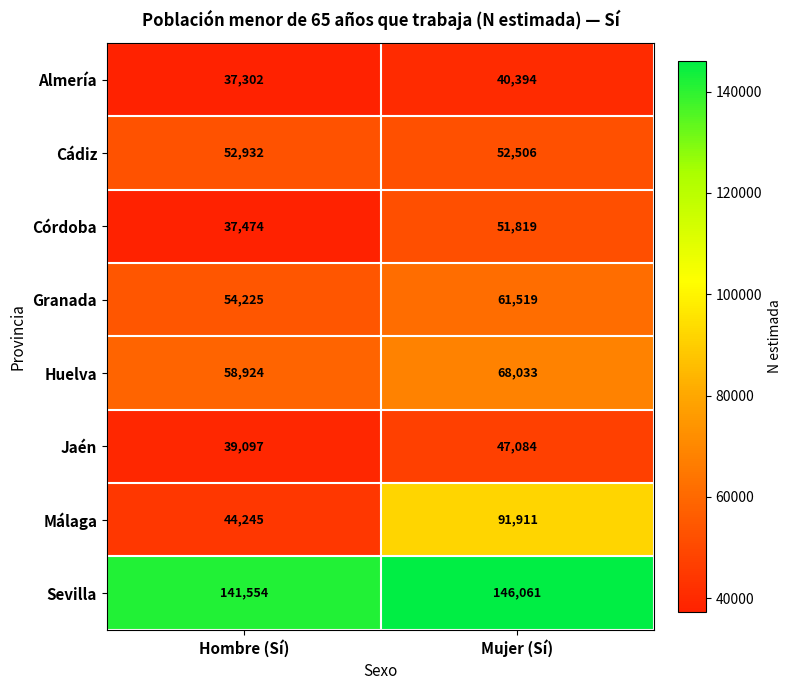

What is the minimum value shown in the chart?

37302